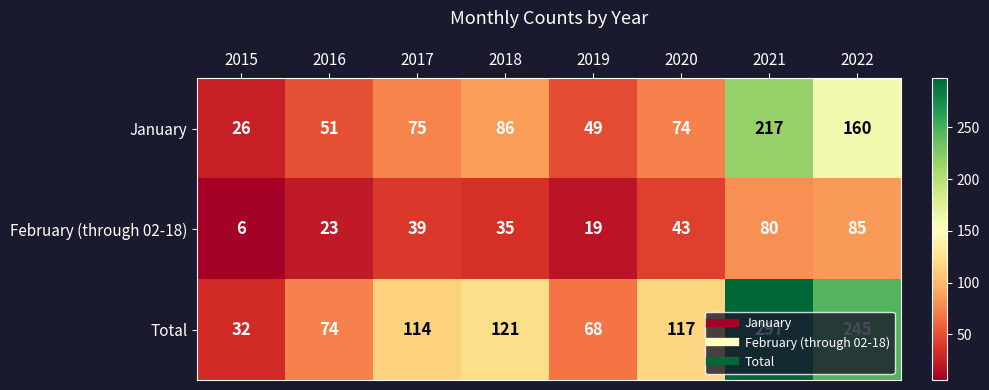

Rank the series by their maximum value, from highest to lowest.

Total, January, February (through 02-18)